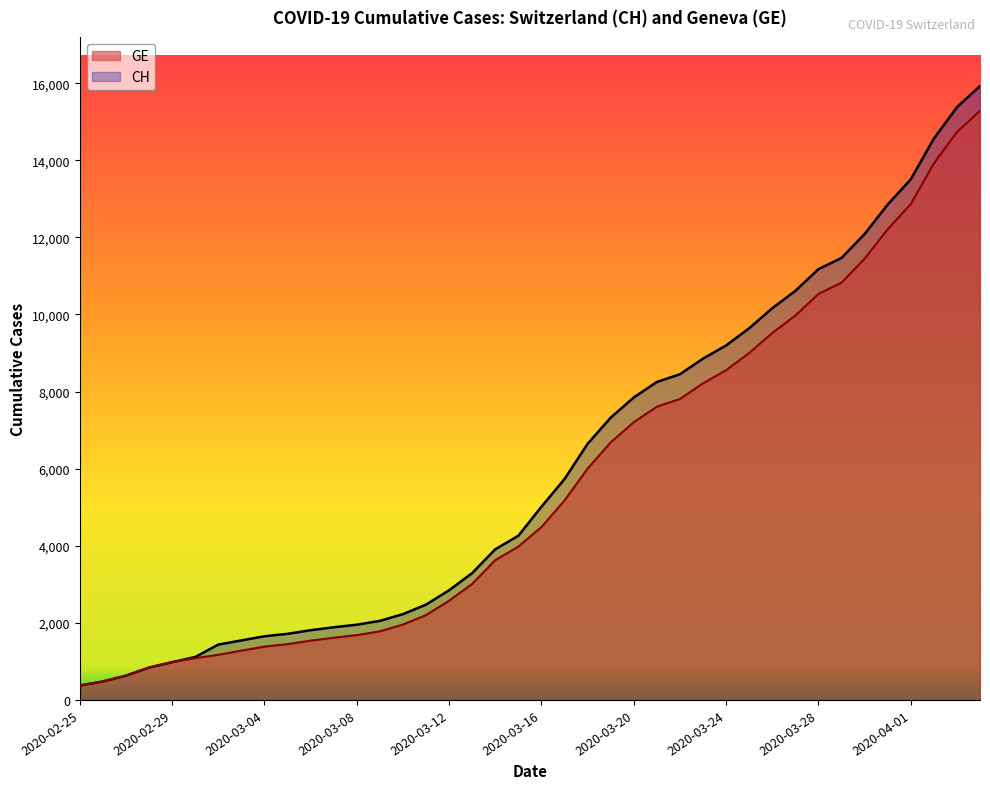

What is the label of the 3rd point from the left?

2020-02-27